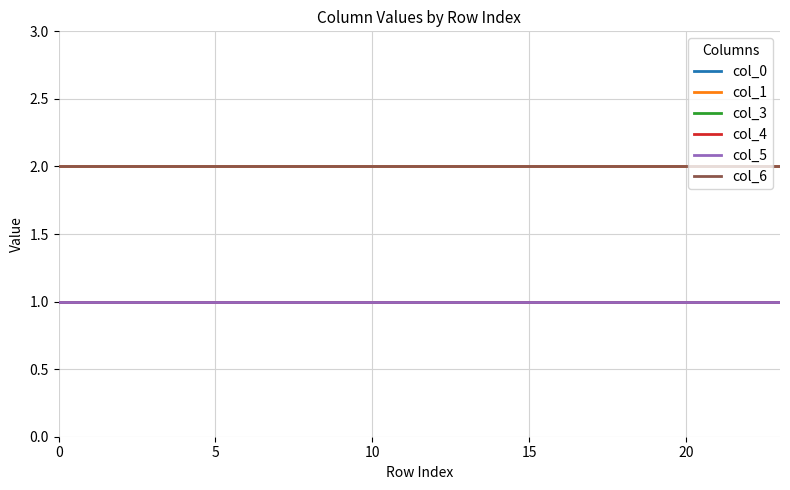

What is the value of the col_3 point at the 10th from the left?

1